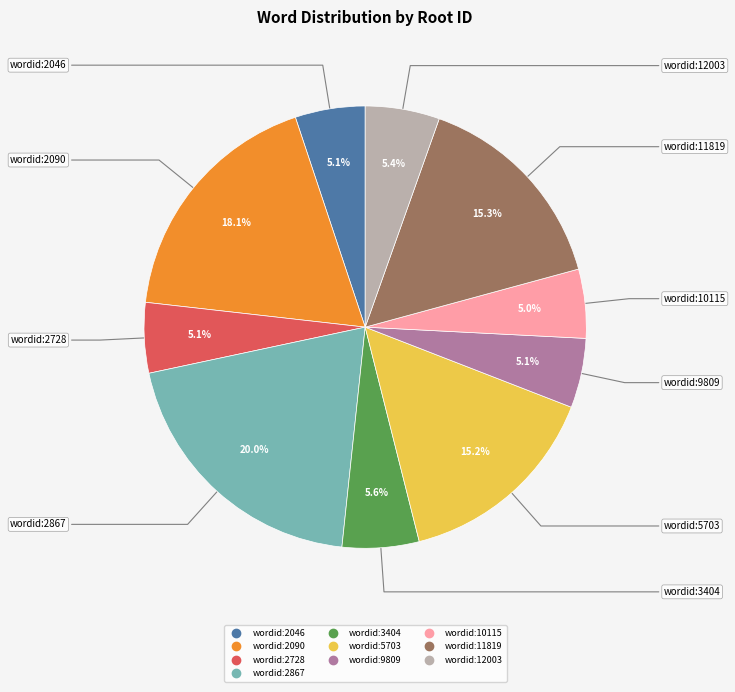

How many slices are in this pie chart?

10